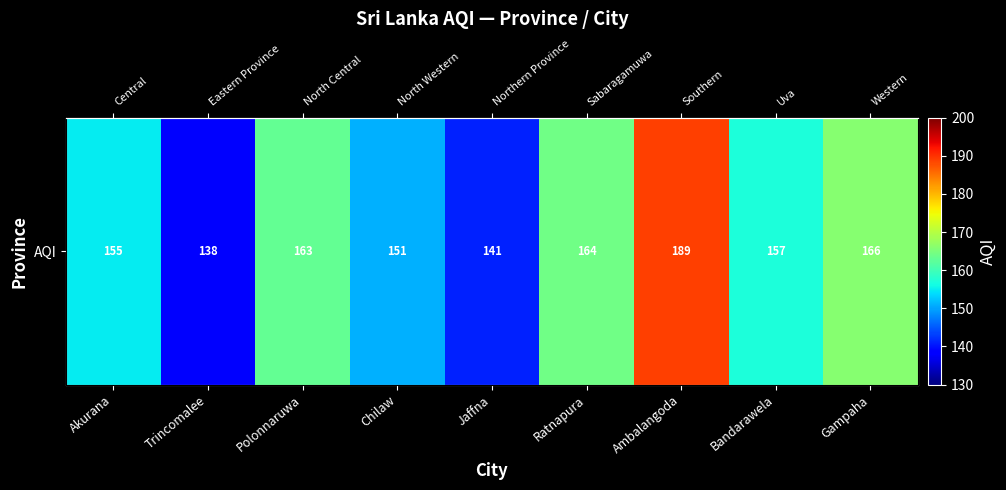

Reading left to right, list all the values displayed in this chart.

Akurana=155	Trincomalee=138	Polonnaruwa=163	Chilaw=151	Jaffna=141	Ratnapura=164	Ambalangoda=189	Bandarawela=157	Gampaha=166